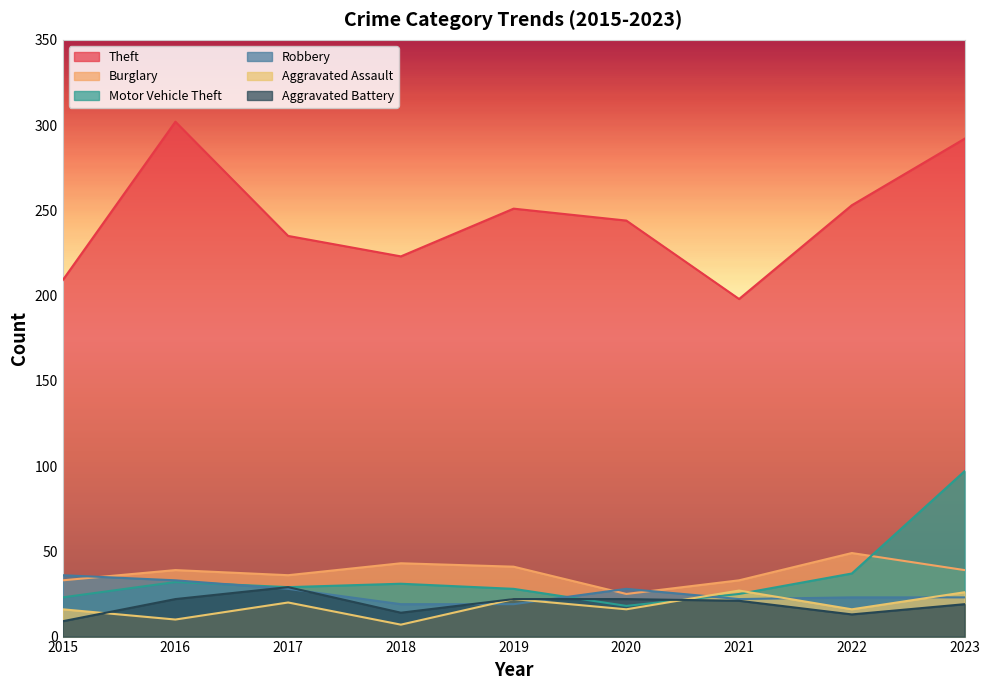

Which category has the lowest value in the Aggravated Battery series?

2015